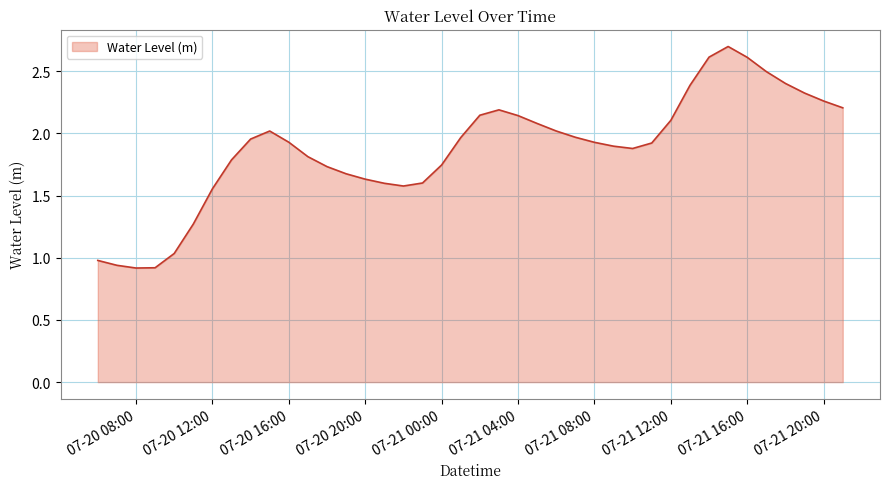

What is the average value?

1.9